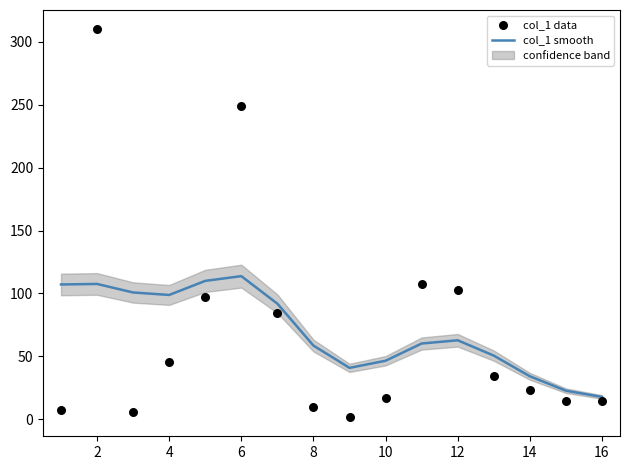

Which series has the largest total across all categories?

col_1 smooth